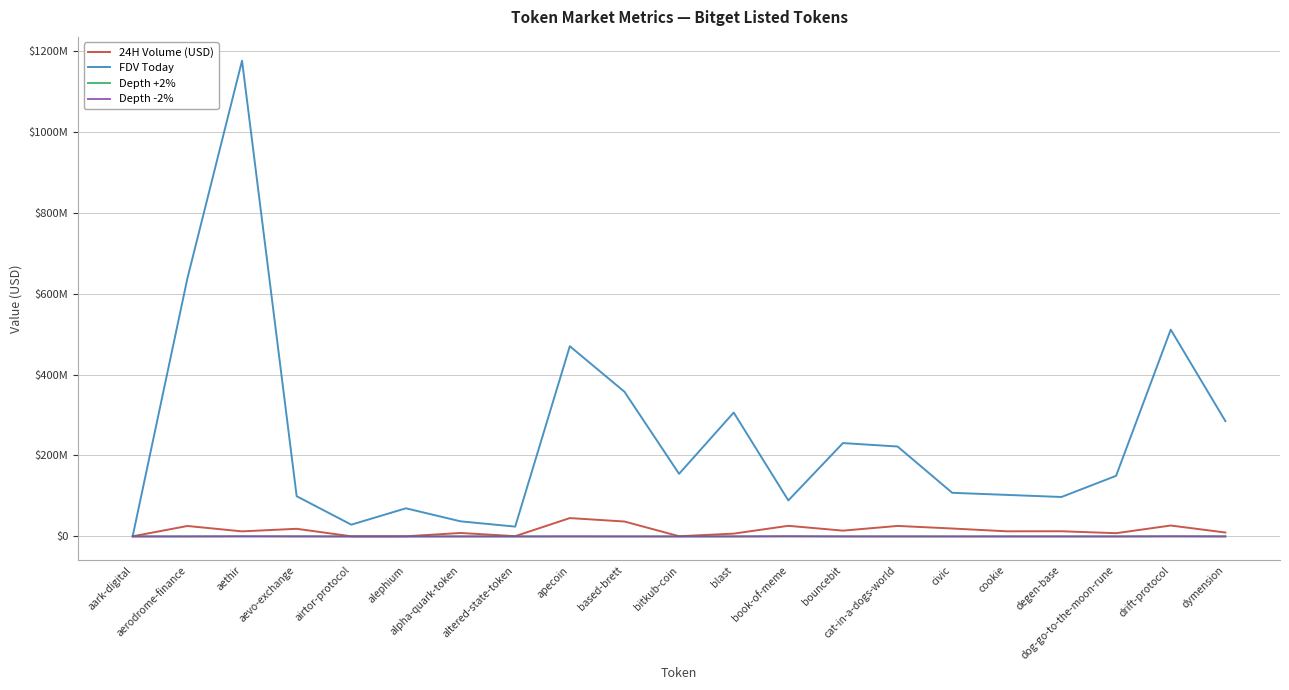

What are all the series names shown in the legend?

24H Volume (USD), FDV Today, Depth +2%, Depth -2%